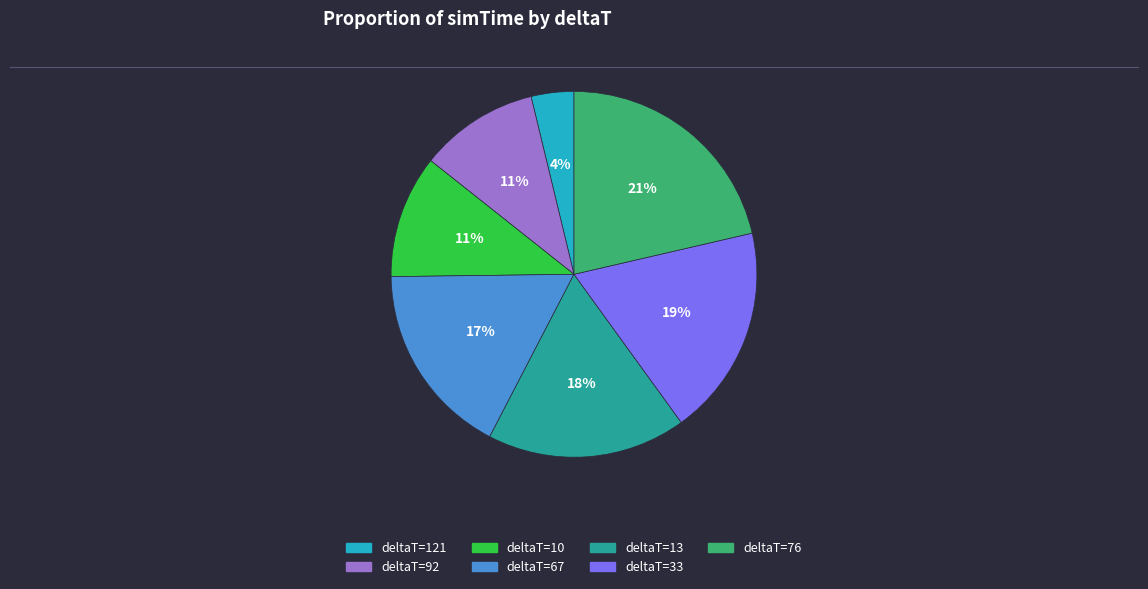

Which has a higher value, deltaT=13 or deltaT=121?

deltaT=13